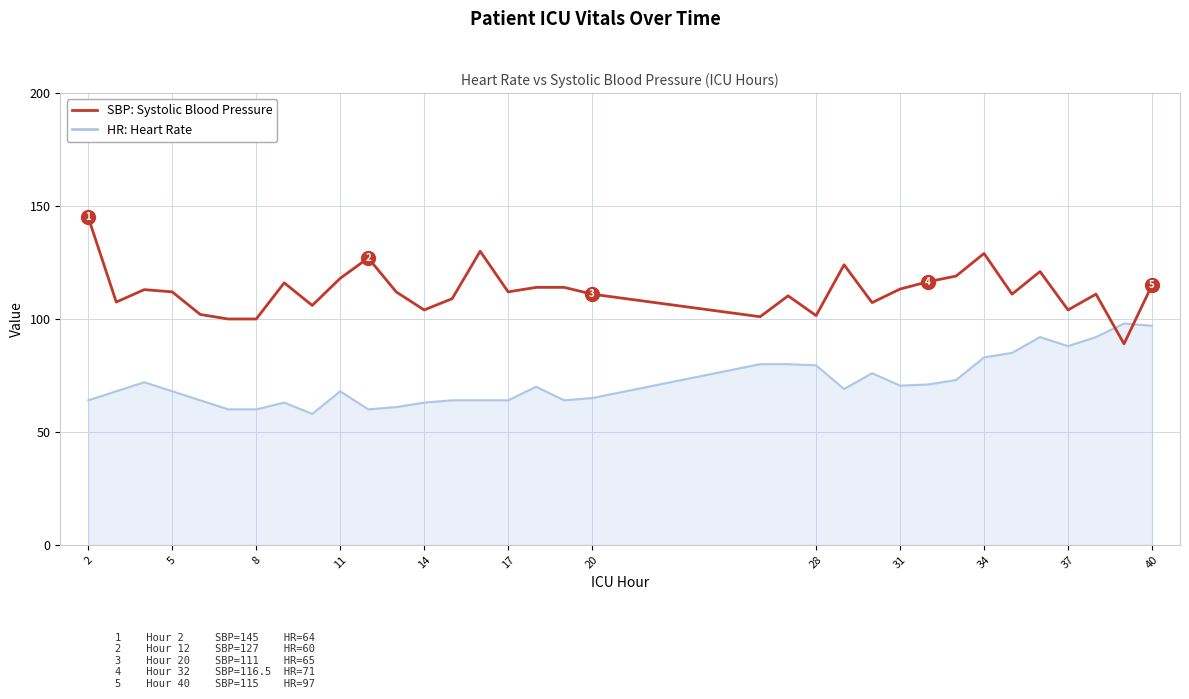

What is the greatest value displayed?

145.0